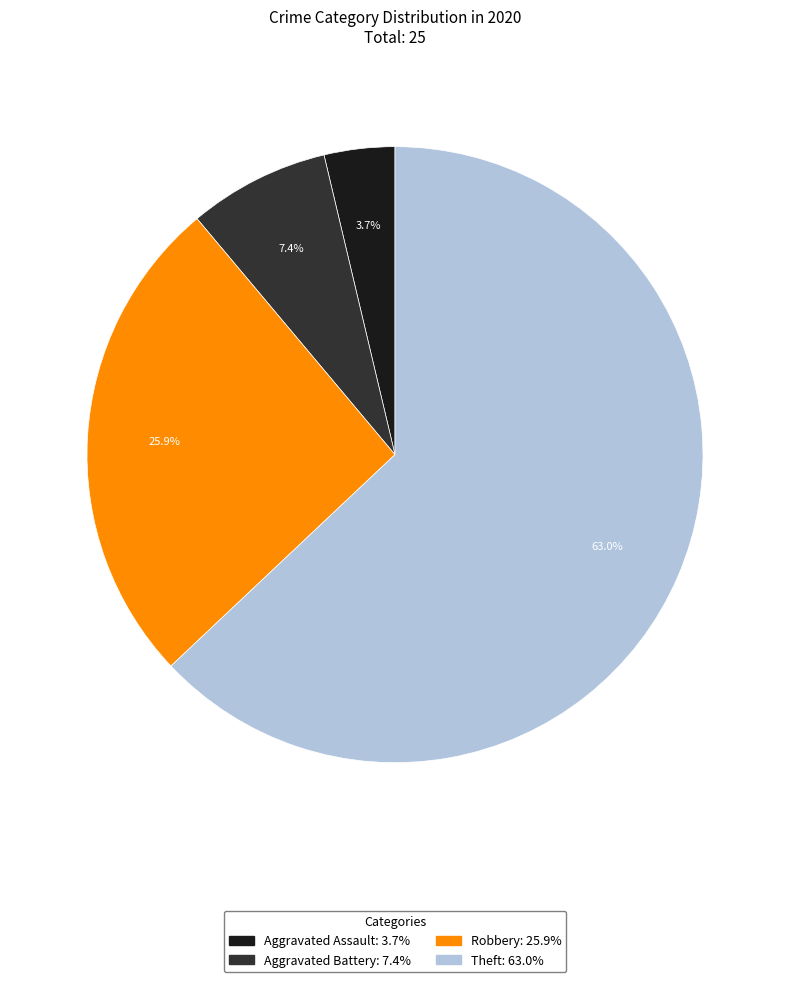

True or false: Theft accounts for 56% of the total.

False